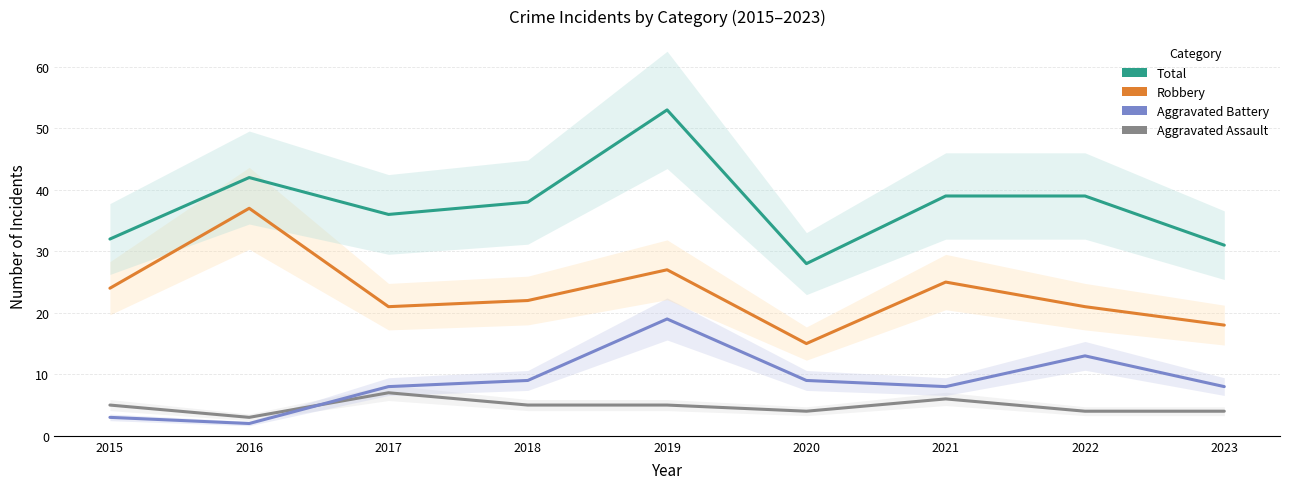

Reading left to right, list all the values displayed in this chart.

Aggravated Assault: 2015=5	2016=3	2017=7	2018=5	2019=5	2020=4	2021=6	2022=4	2023=4
Aggravated Battery: 2015=3	2016=2	2017=8	2018=9	2019=19	2020=9	2021=8	2022=13	2023=8
Robbery: 2015=24	2016=37	2017=21	2018=22	2019=27	2020=15	2021=25	2022=21	2023=18
Total: 2015=32	2016=42	2017=36	2018=38	2019=53	2020=28	2021=39	2022=39	2023=31